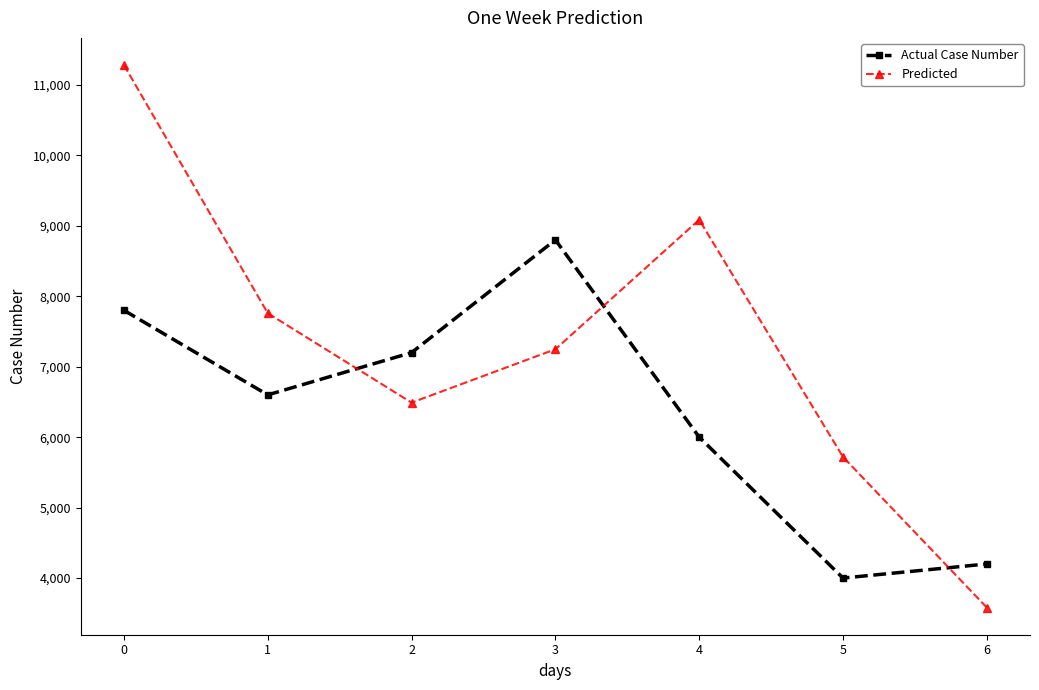

What is the value of the Actual Case Number point at the 6th from the left?

4000.0